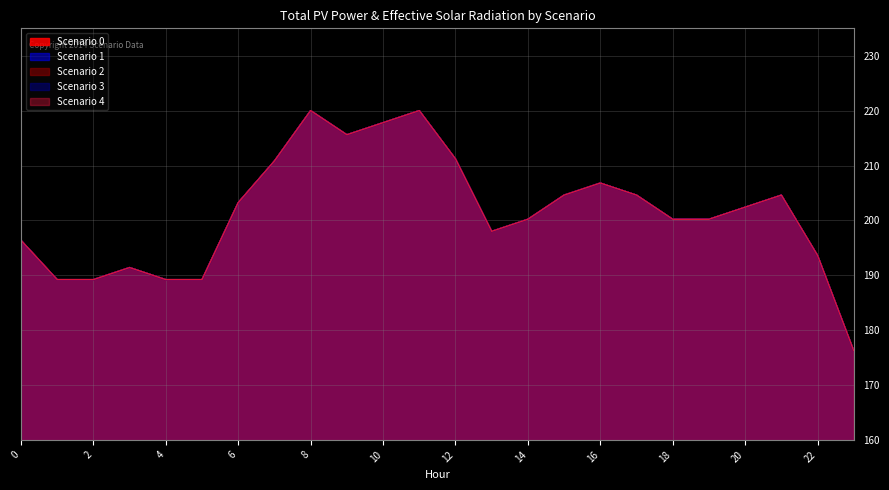

Read the Scenario 0 value at 22.

193.6